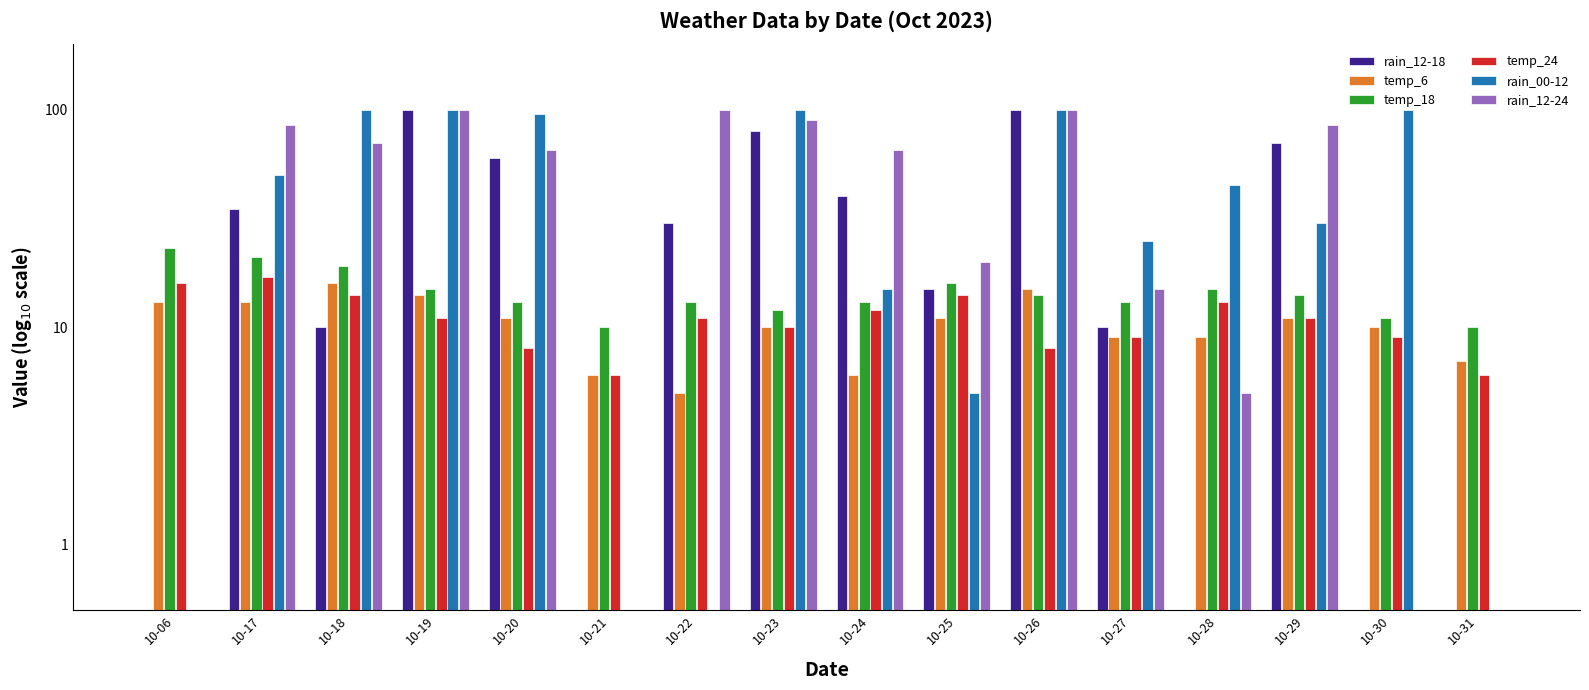

Count the number of data series in this chart.

6